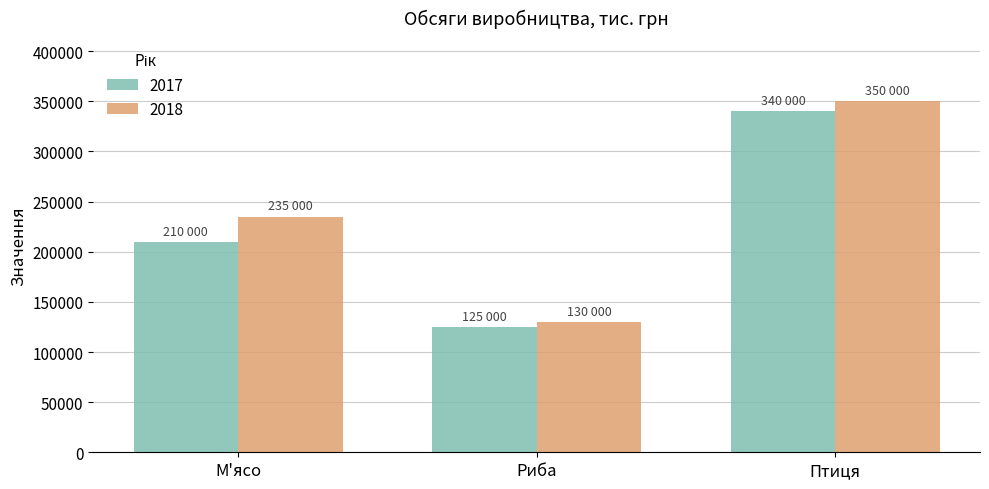

Is the value of 2018 at Птиця greater than the value of 2017 at Риба?

Yes